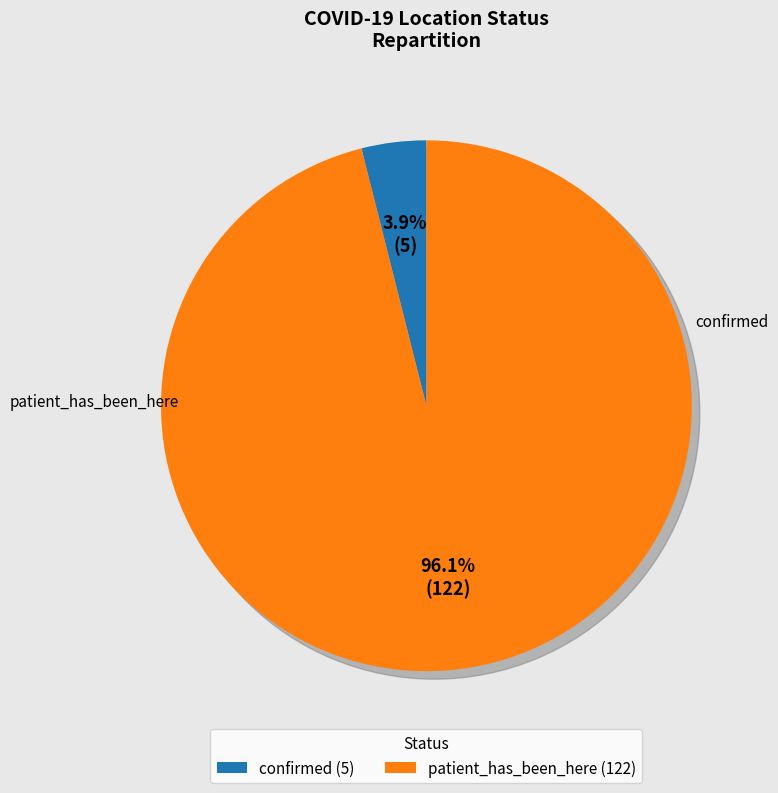

Which category accounts for the majority?

patient_has_been_here